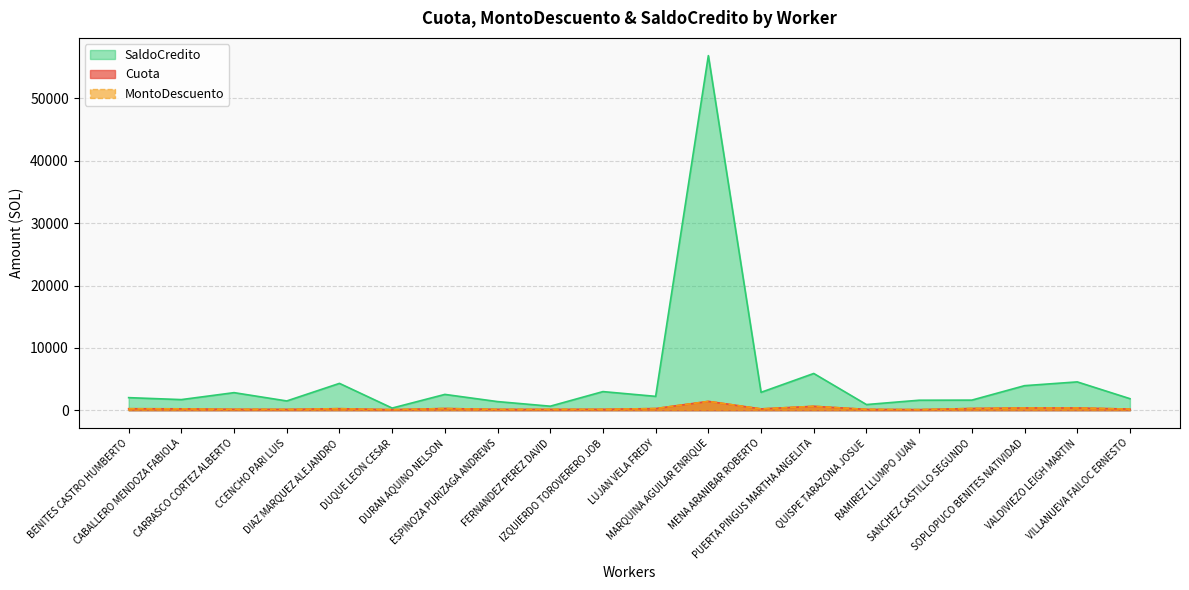

True or false: Cuota and SaldoCredito intersect in this chart.

False